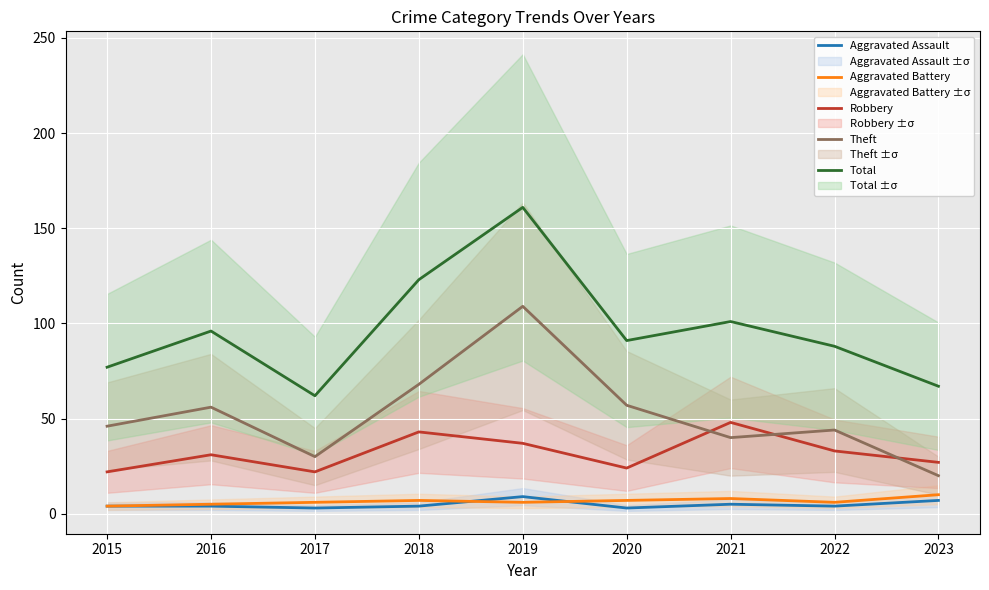

True or false: Aggravated Battery and Robbery cross at least once.

False